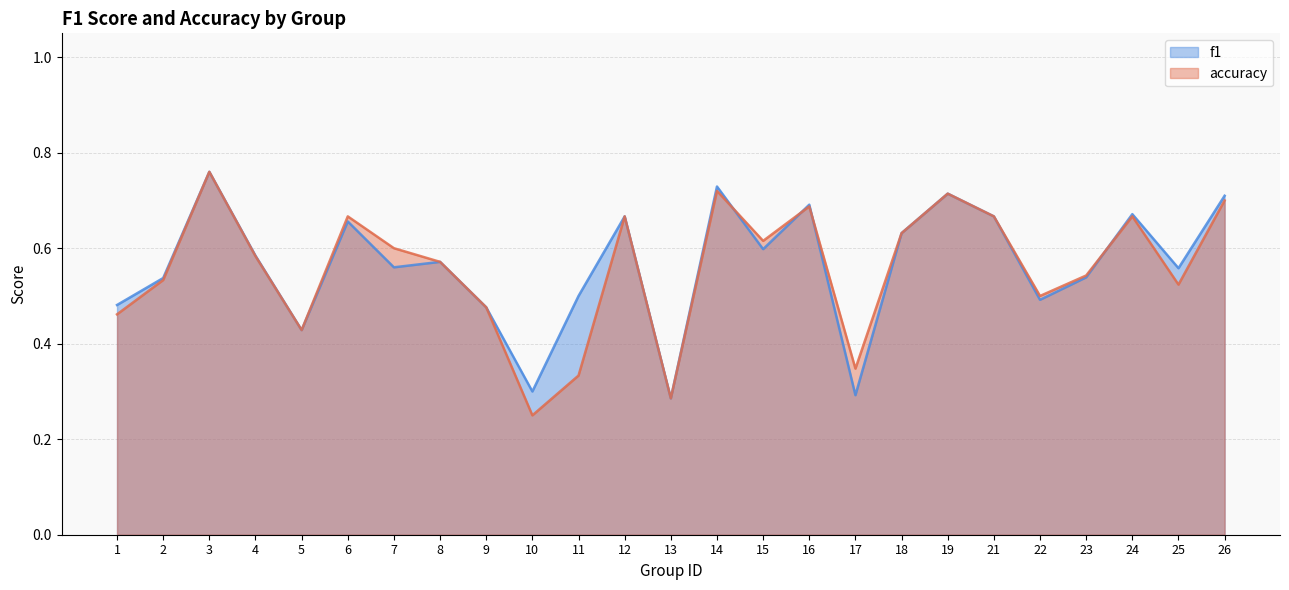

What is the value of the accuracy point at the 25th from the left?

0.7